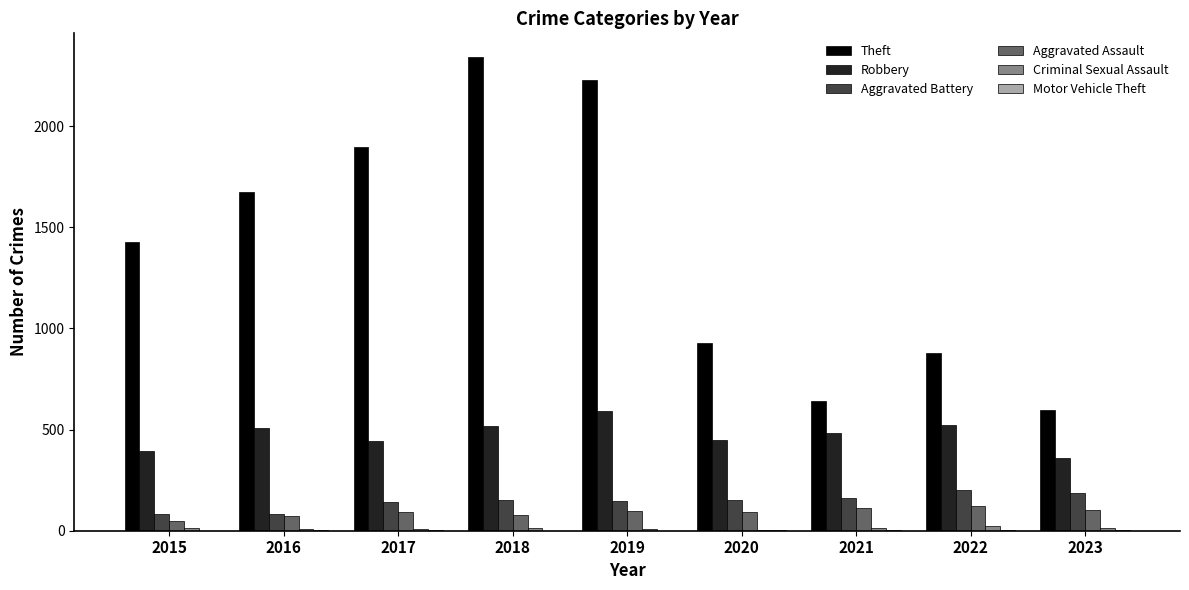

How many data points does each series have?

9